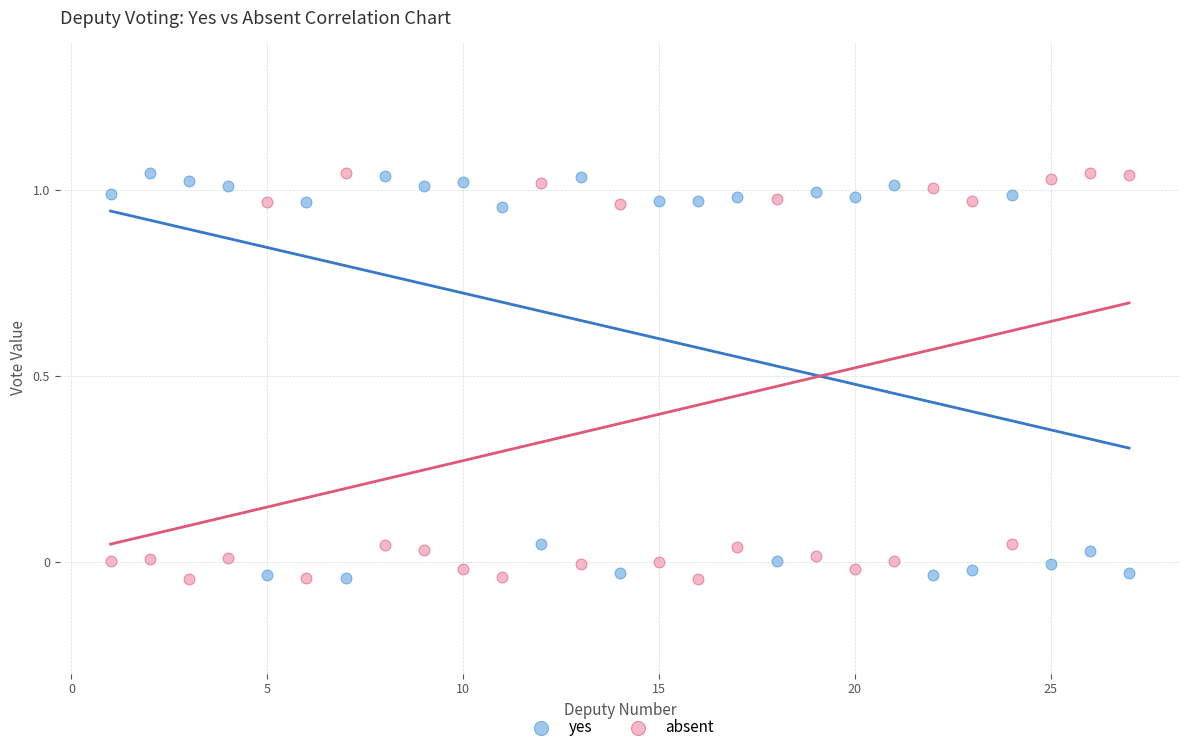

What is the X range (max minus min) for the scatter plot?

26.0